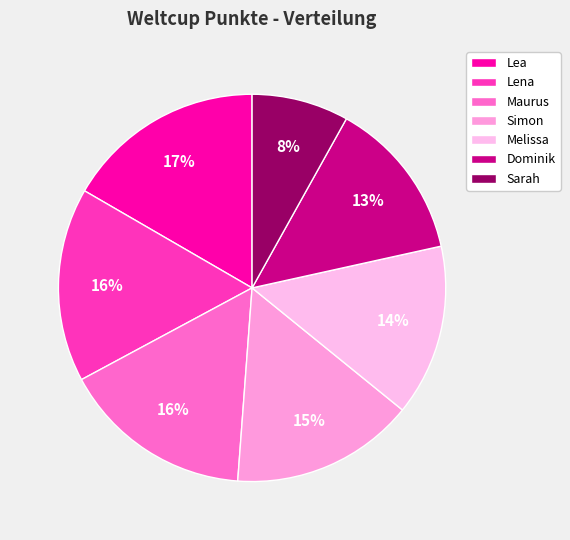

How many slices are in this pie chart?

7